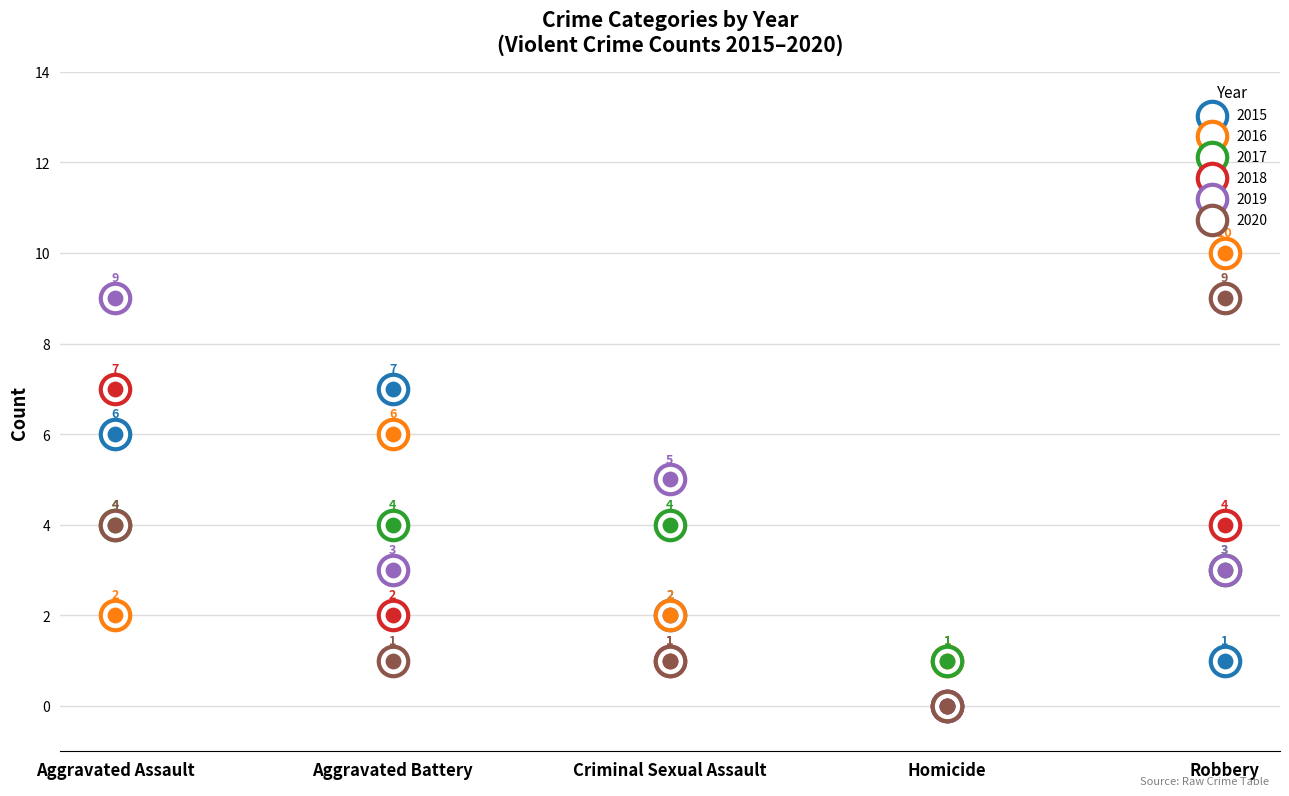

At which category is the sum across all series the highest?

Aggravated Assault